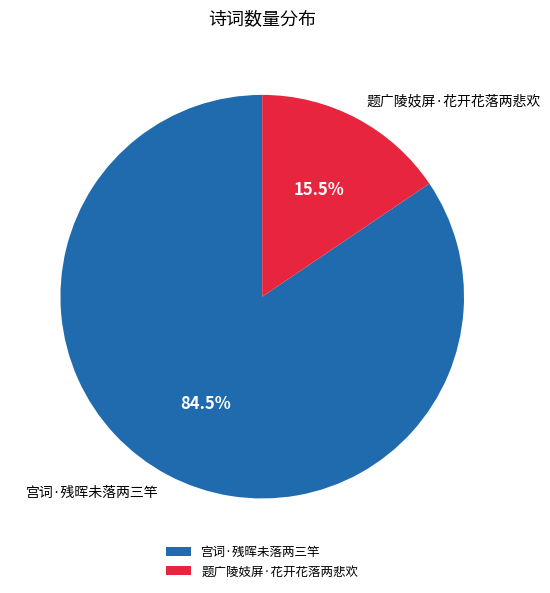

True or false: 宫词·残晖未落两三竿 accounts for 76% of the total.

False